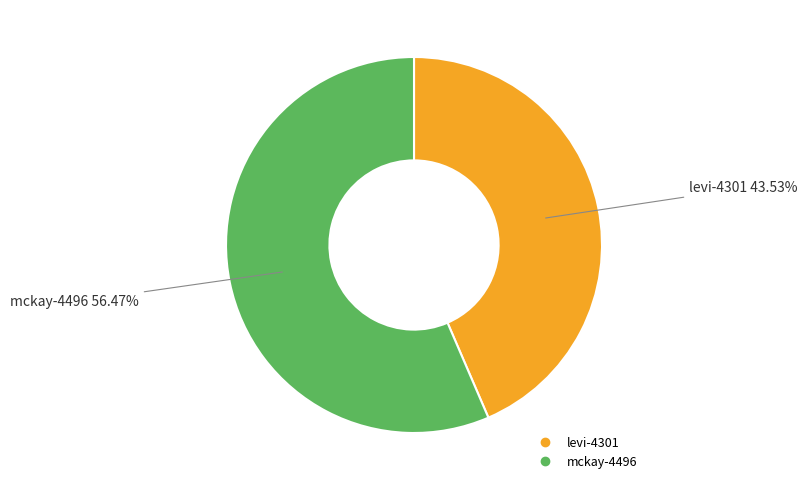

Which slice is the largest?

mckay-4496